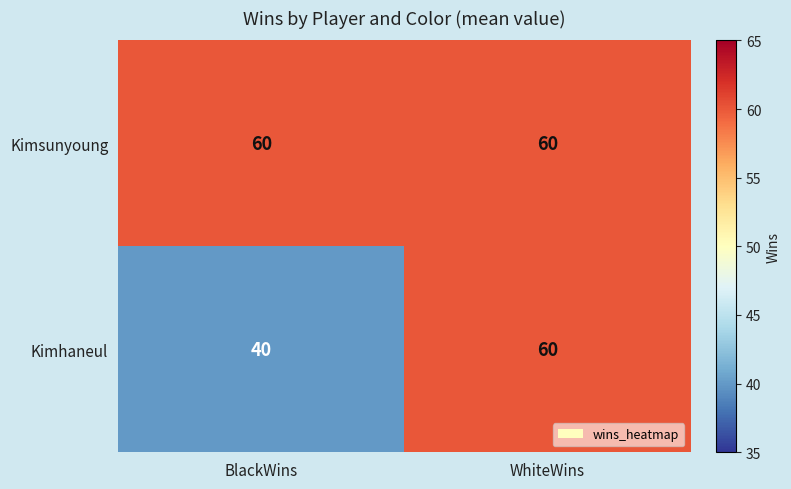

Rank the series by their average value, from highest to lowest.

Kimsunyoung, Kimhaneul